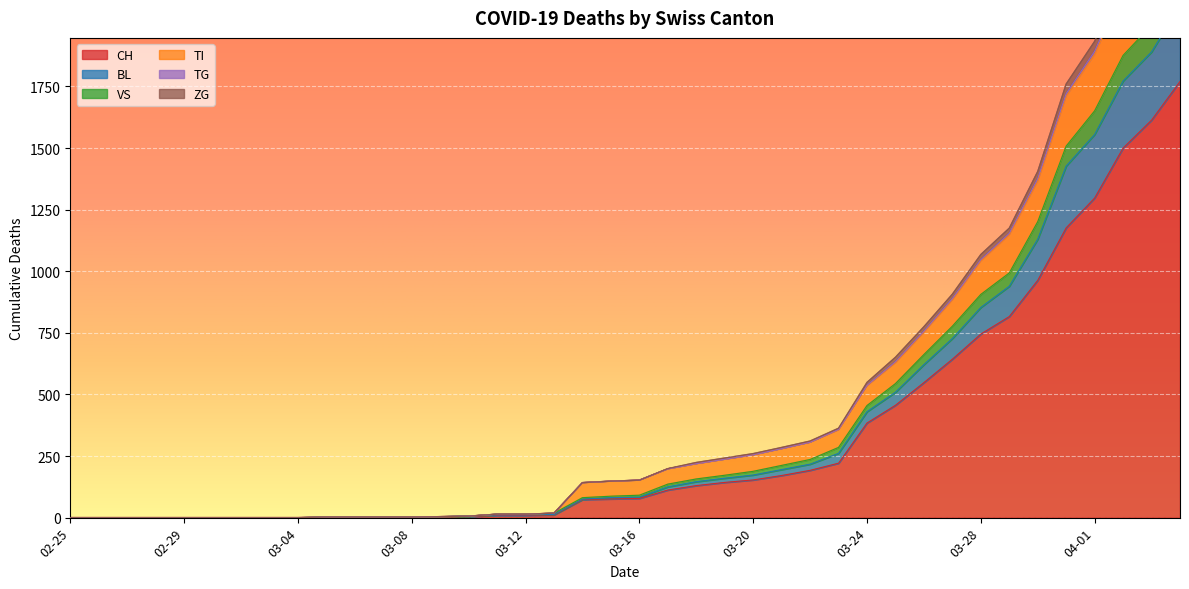

Rank the categories by VS value from lowest to highest.

2020-02-25, 2020-02-26, 2020-02-27, 2020-02-28, 2020-02-29, 2020-03-01, 2020-03-02, 2020-03-03, 2020-03-04, 2020-03-05, 2020-03-06, 2020-03-07, 2020-03-08, 2020-03-09, 2020-03-10, 2020-03-11, 2020-03-12, 2020-03-13, 2020-03-14, 2020-03-15, 2020-03-16, 2020-03-17, 2020-03-18, 2020-03-19, 2020-03-20, 2020-03-21, 2020-03-22, 2020-03-23, 2020-03-24, 2020-03-25, 2020-03-26, 2020-03-27, 2020-03-28, 2020-03-29, 2020-03-30, 2020-03-31, 2020-04-01, 2020-04-02, 2020-04-03, 2020-04-04